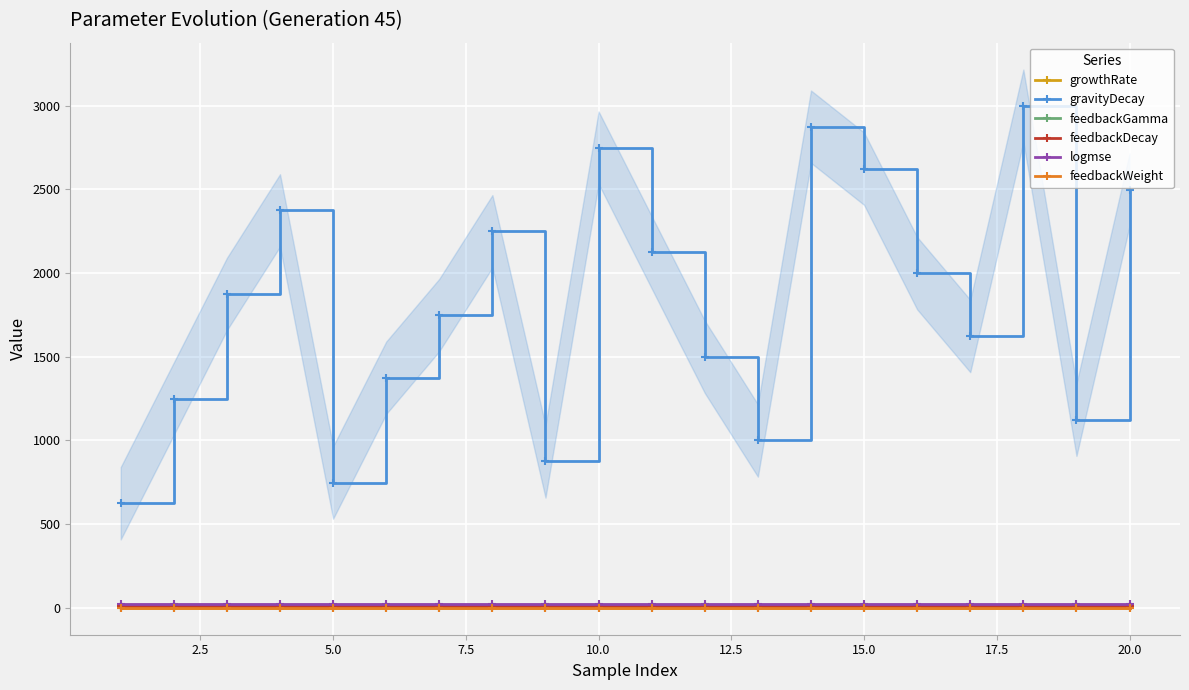

True or false: logmse has more than 1 interior local peaks.

True